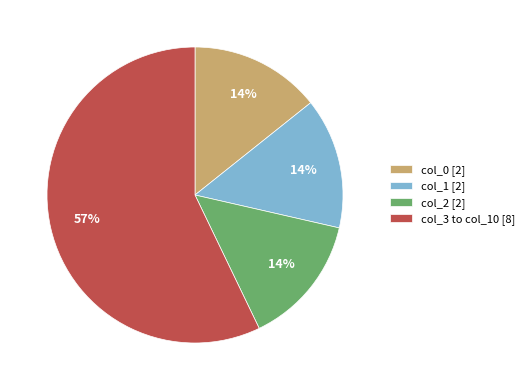

True or false: col_0 [2] accounts for 14% of the total.

True